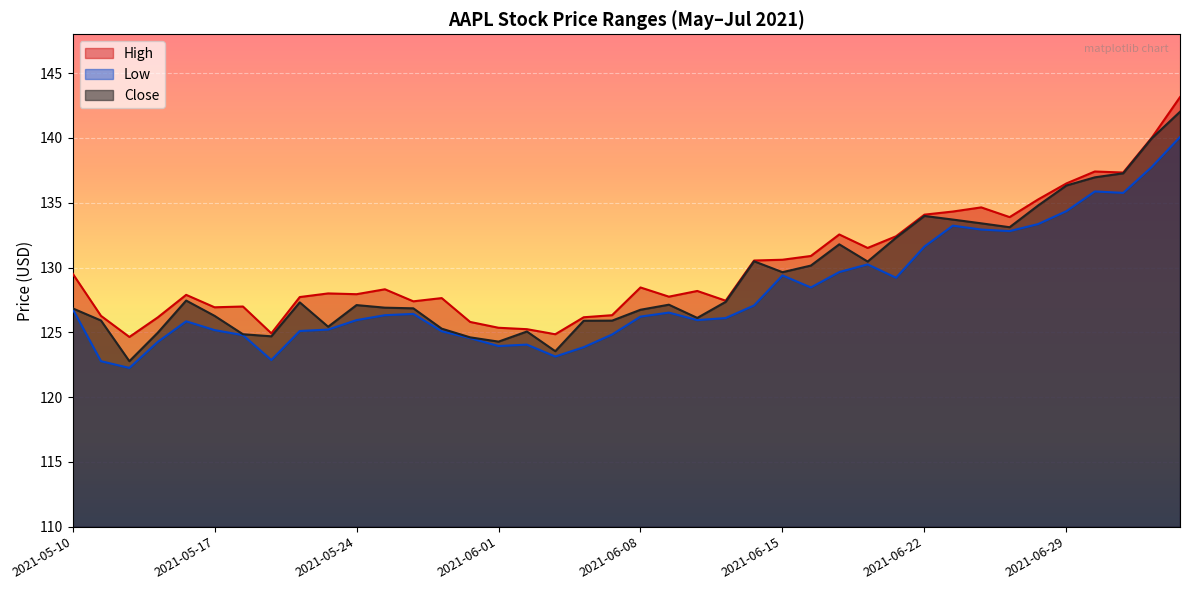

Where is Low nearest to the value 131?

2021-06-22